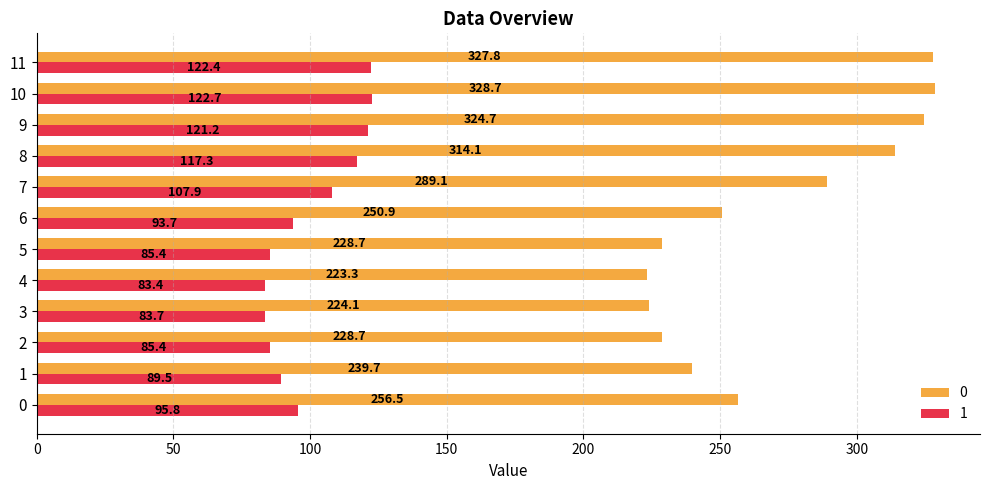

List the series in order of their peak value, lowest first.

1, 0